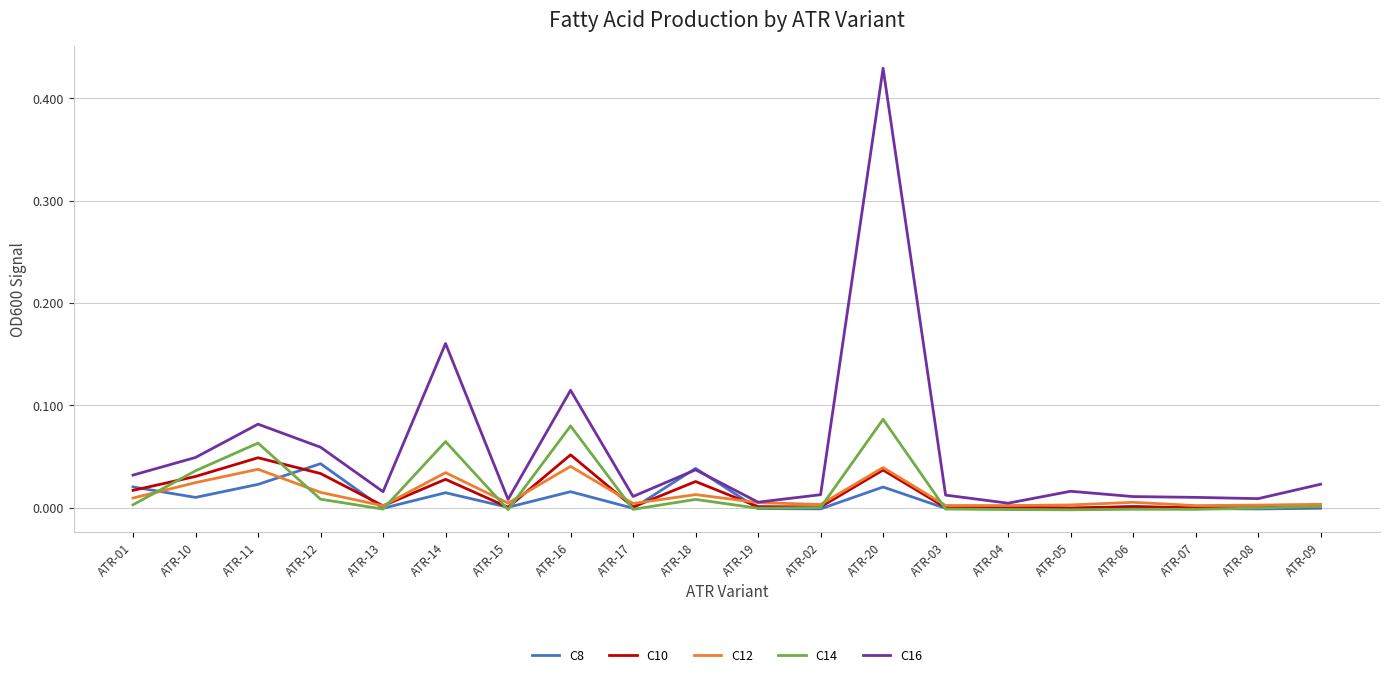

Which series has the largest total across all categories?

C16